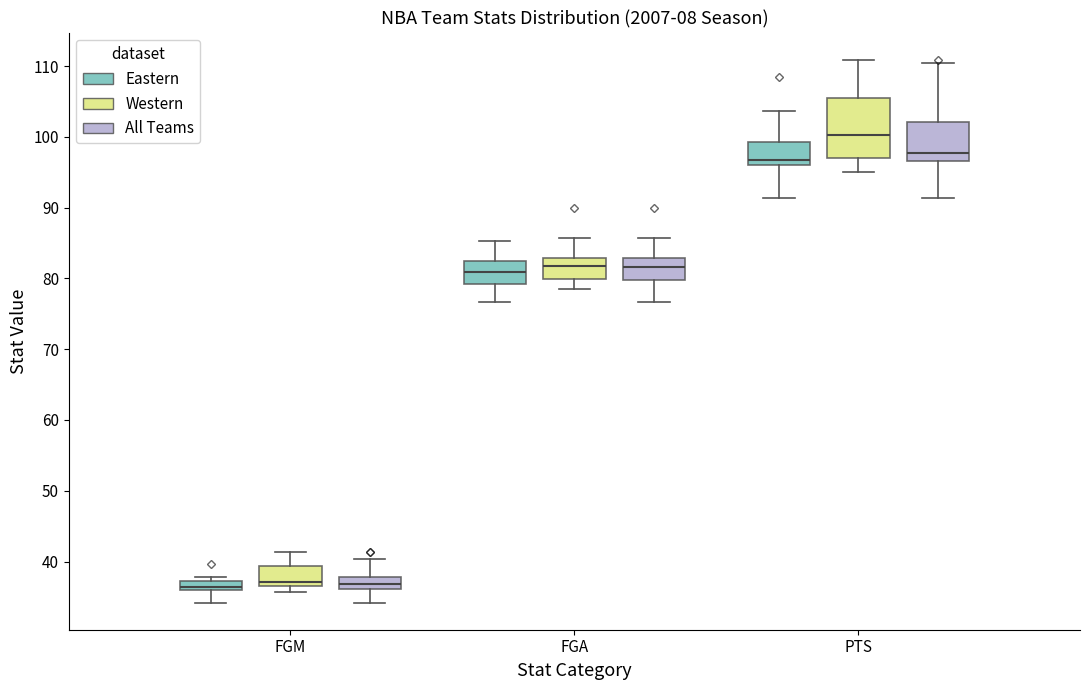

Which box has the highest median line?

PTS (Western)